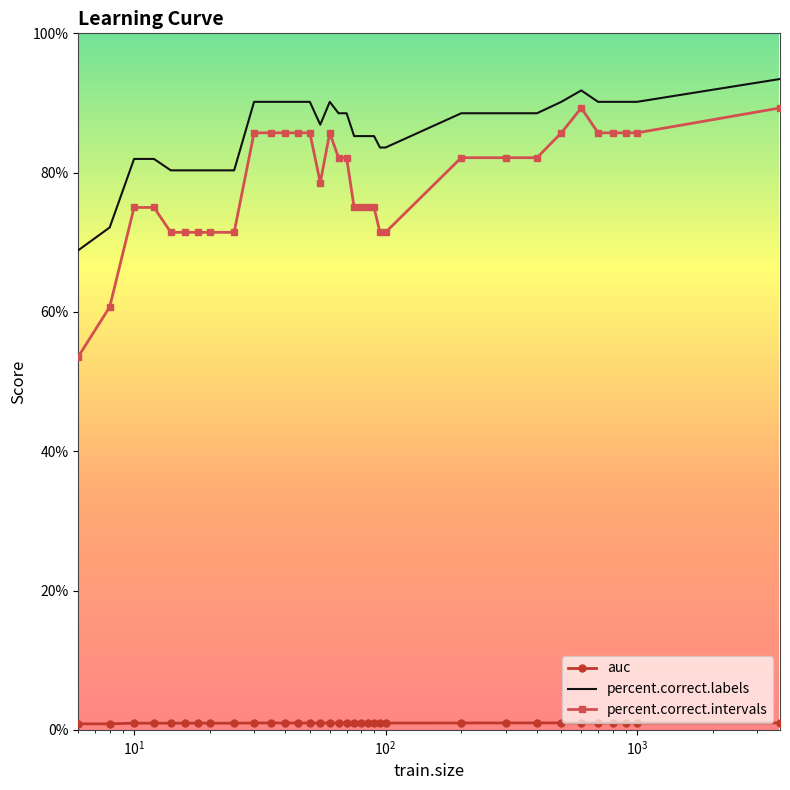

Which series has the widest spread of values?

percent.correct.intervals